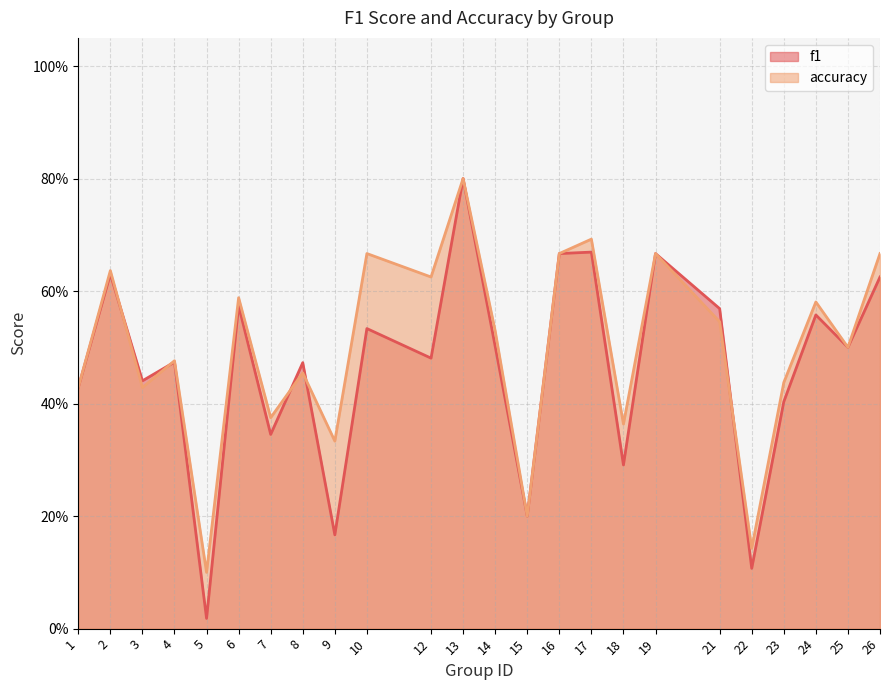

What is the sum of all f1 values?

11.1